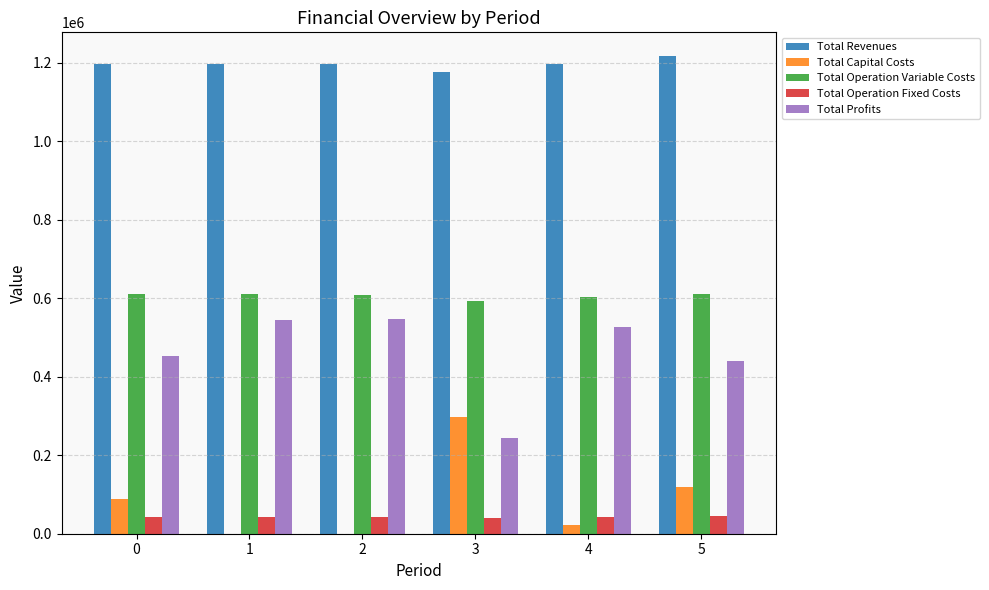

What is the sum of all Total Operation Fixed Costs values?

258848.5